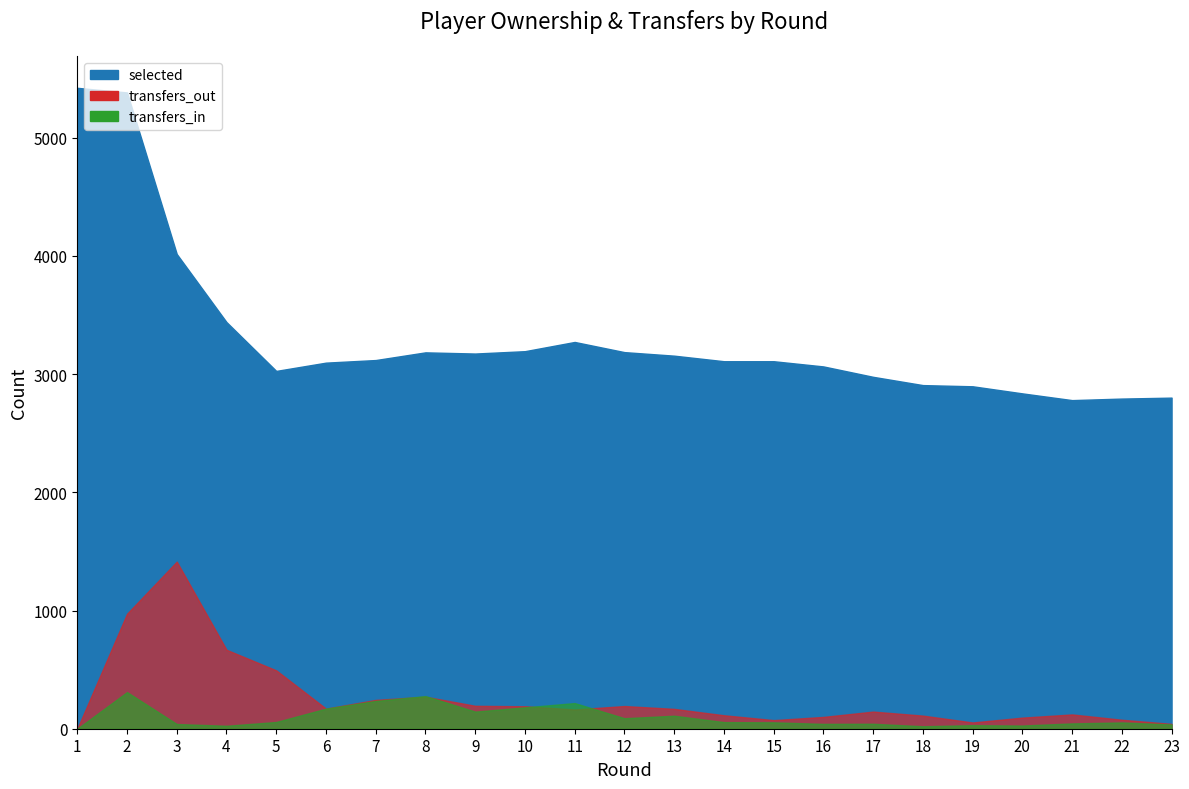

Is it true that selected equals 3156 at 13?

True